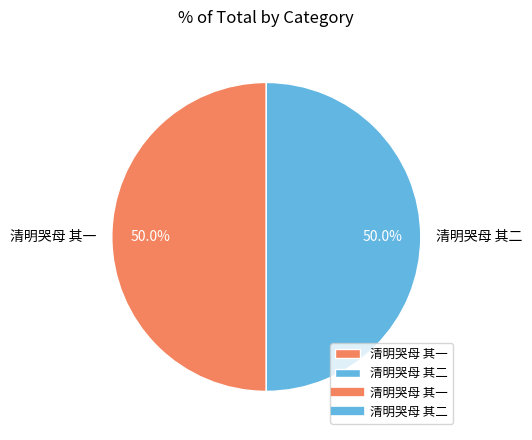

What percentage do 清明哭母 其一 and 清明哭母 其二 together represent?

100.0%